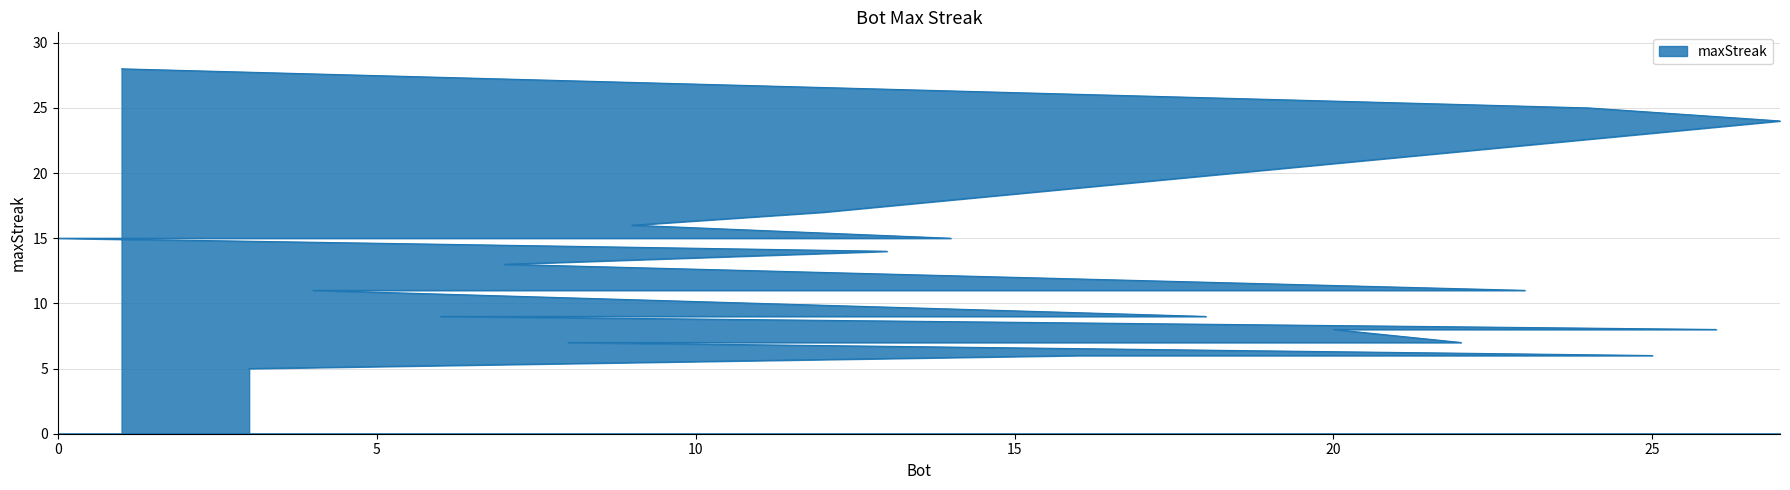

List the labels in order of value, largest first.

1, 24, 27, 12, 9, 14, 11, 2, 0, 13, 7, 23, 21, 19, 5, 4, 18, 17, 15, 10, 6, 26, 20, 22, 8, 25, 16, 3